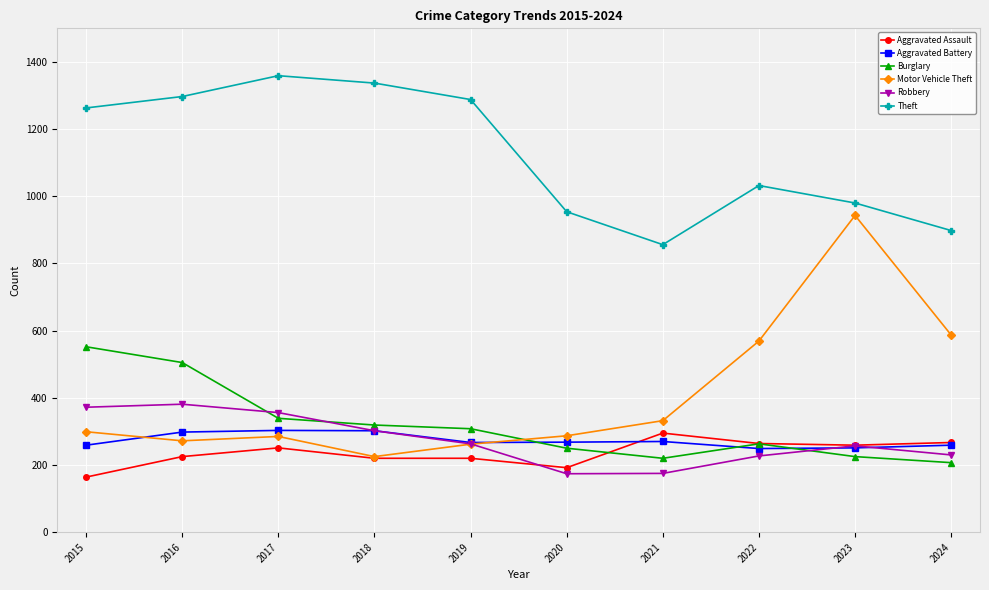

The Robbery series shows 205 at 2018. True or false?

False